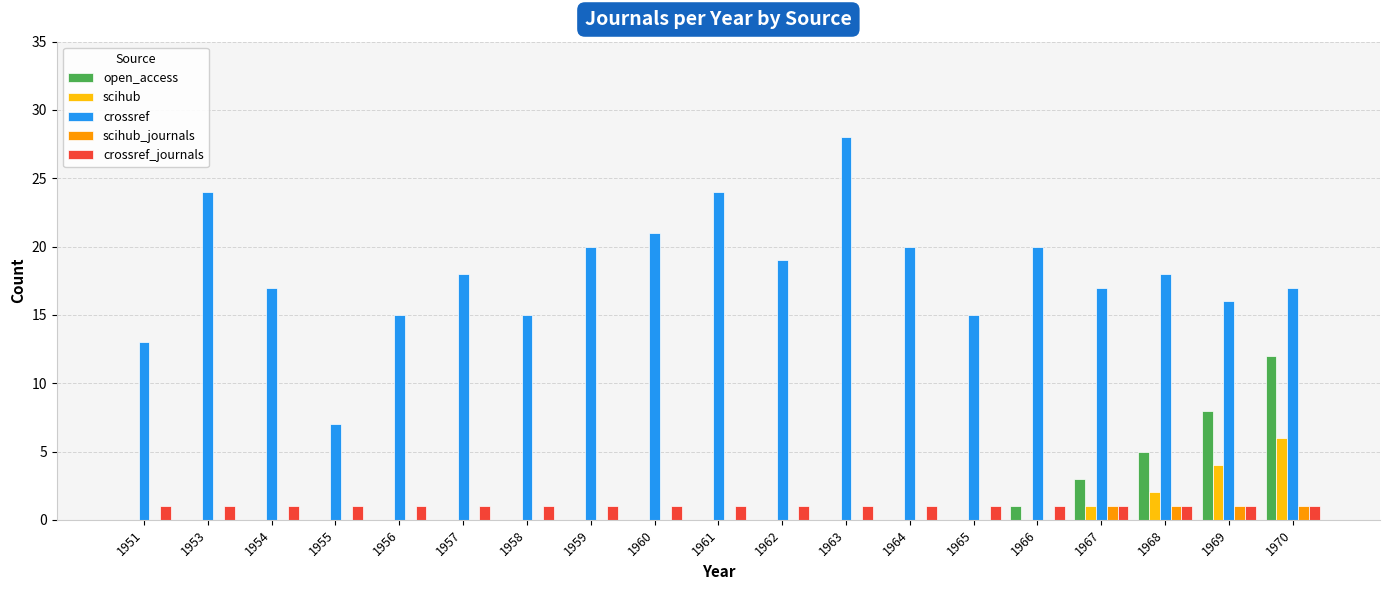

Between 1953 and 1956, which series saw the biggest shift?

crossref